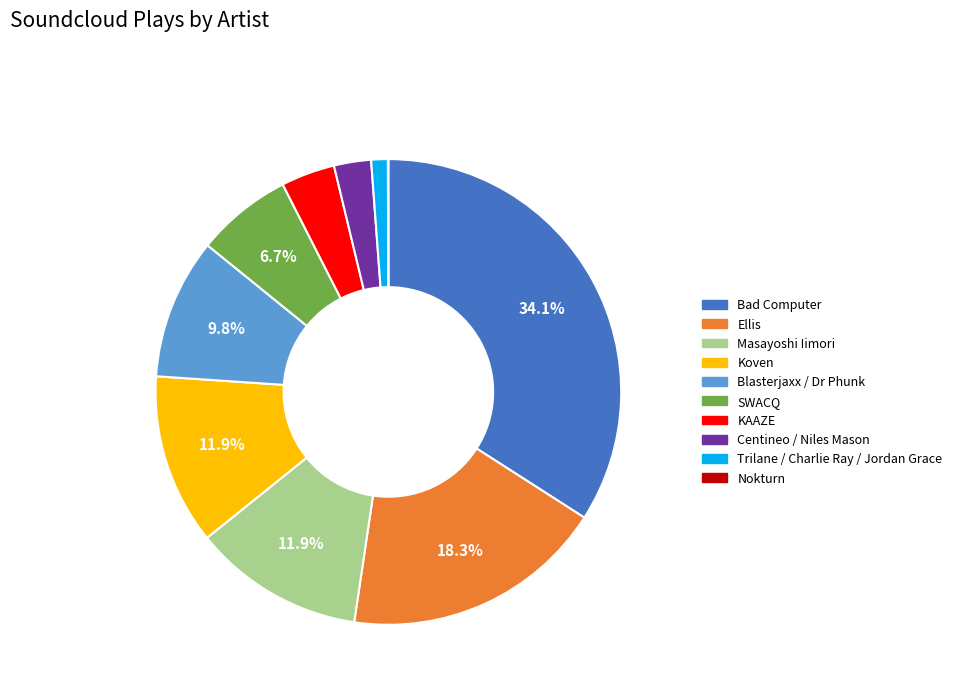

What is the largest slice in the pie chart?

Bad Computer